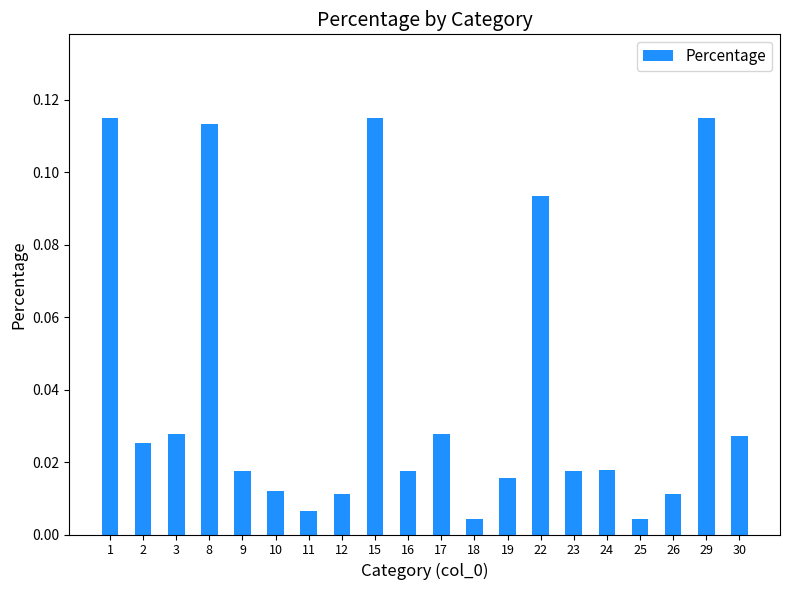

What is the change in value from 3 to 22?

+0.1